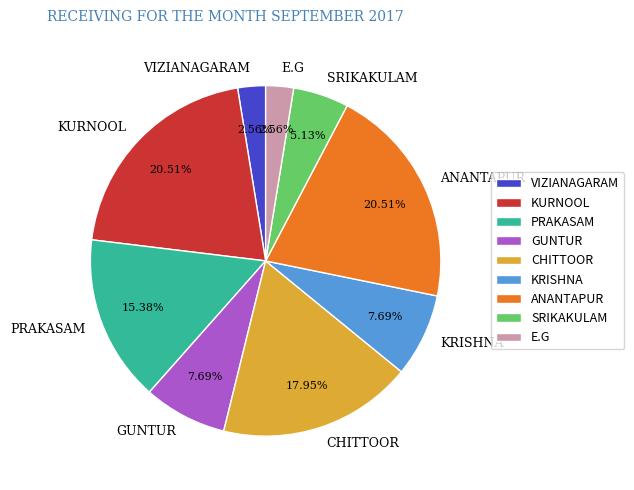

Is the sum of GUNTUR and E.G greater than half?

No